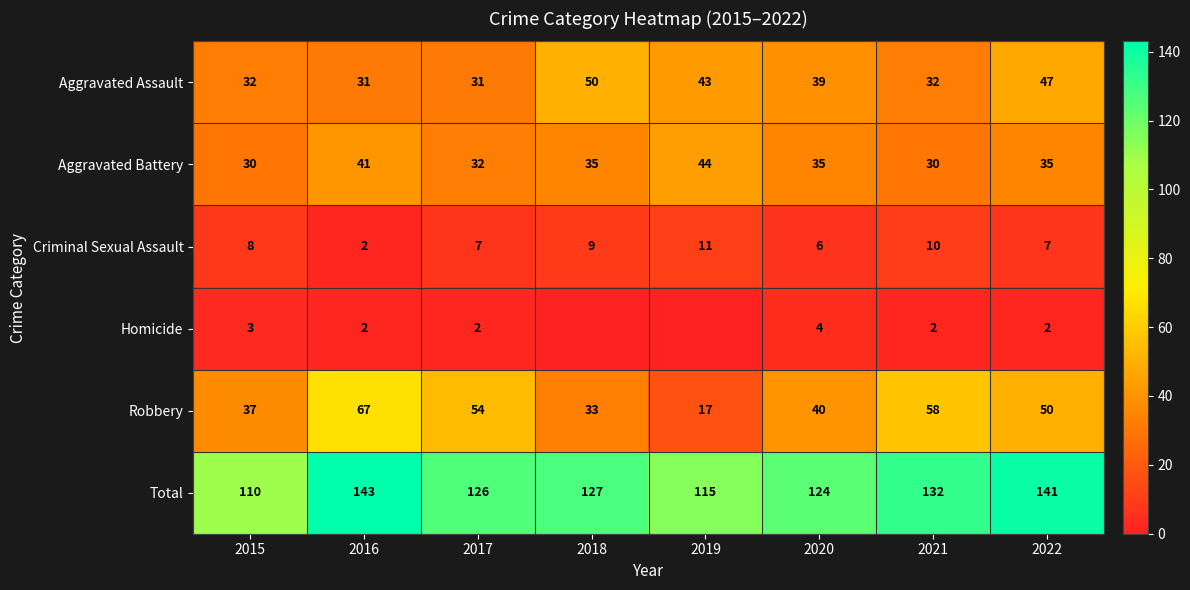

Is the value of Criminal Sexual Assault at 2022 greater than the value of Robbery at 2020?

No